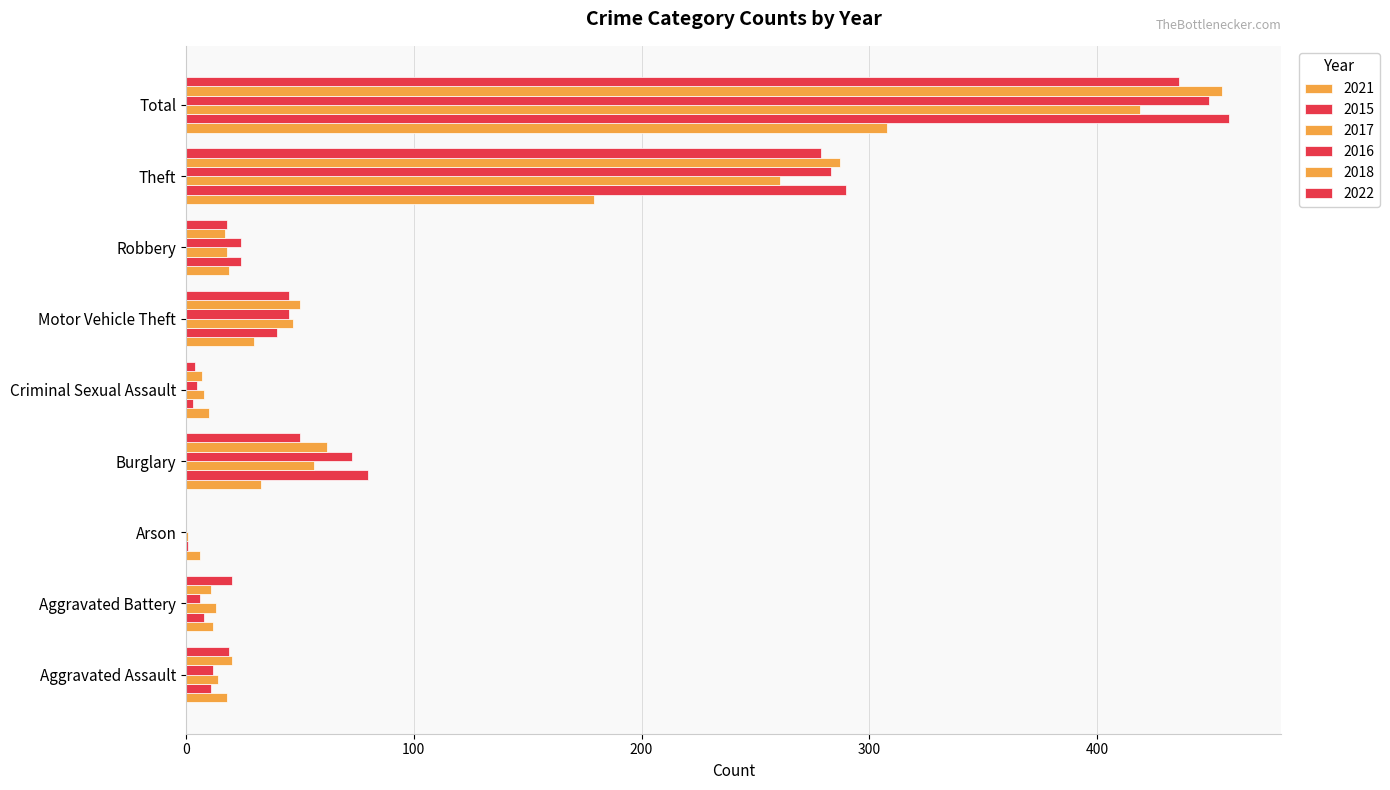

Count the number of data series in this chart.

6